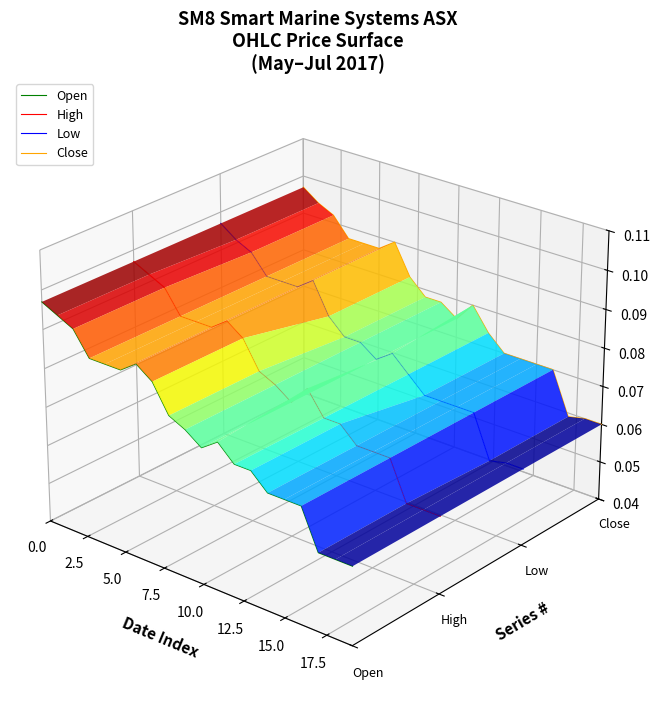

True or false: Close and Low cross at least once.

False